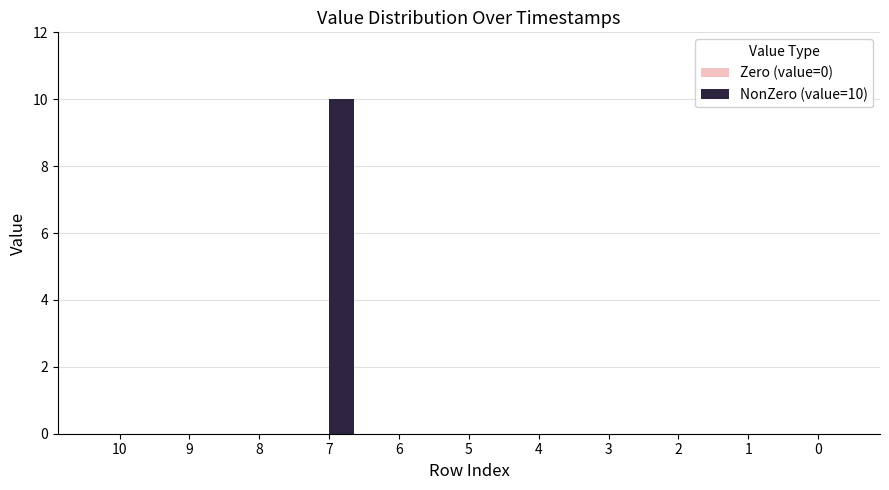

How many series are shown in this chart?

1